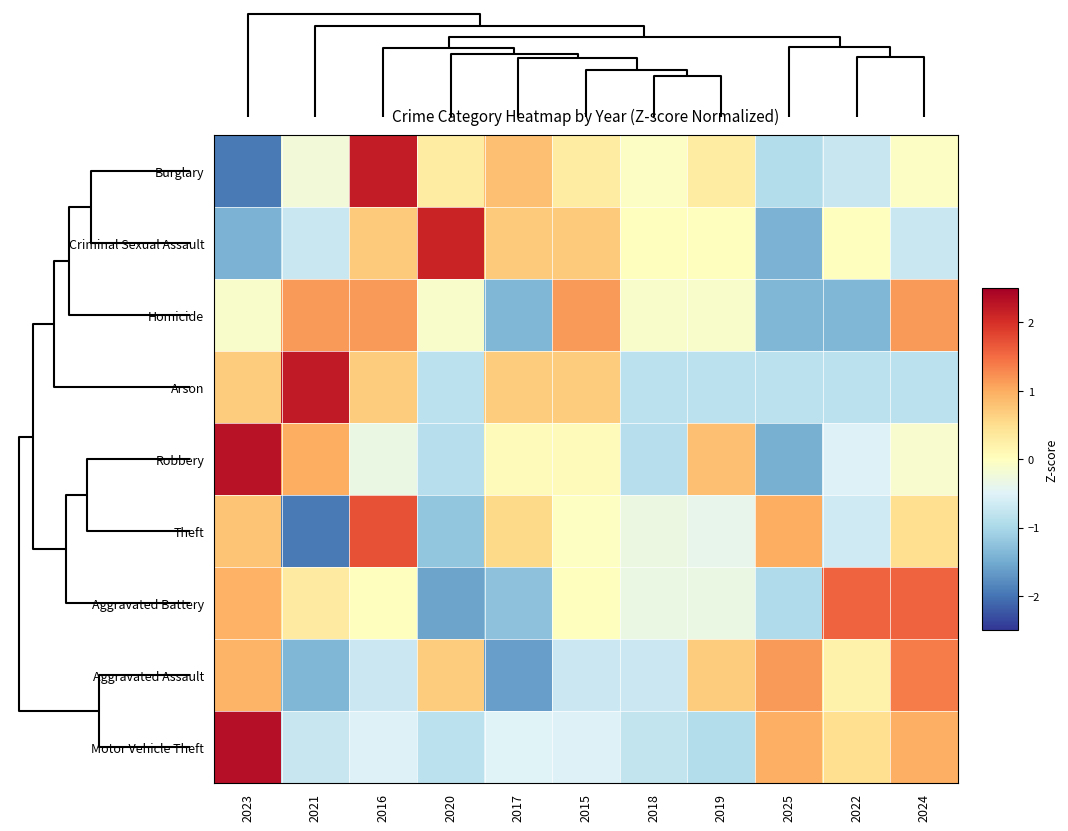

Rank the series by their maximum value, from lowest to highest.

Homicide, Aggravated Assault, Aggravated Battery, Theft, Criminal Sexual Assault, Burglary, Arson, Robbery, Motor Vehicle Theft